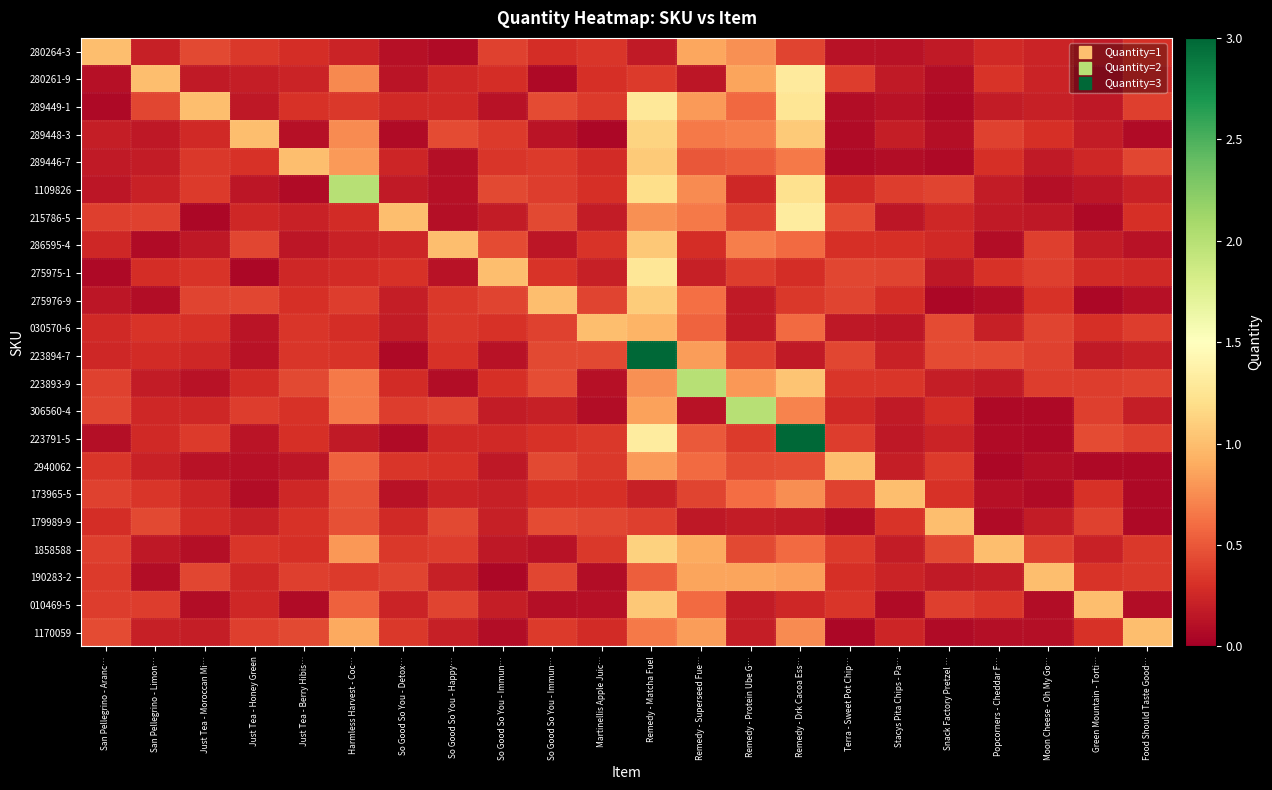

What is the spread (max minus min) of values at Snack Factory Pretzel …?

0.9